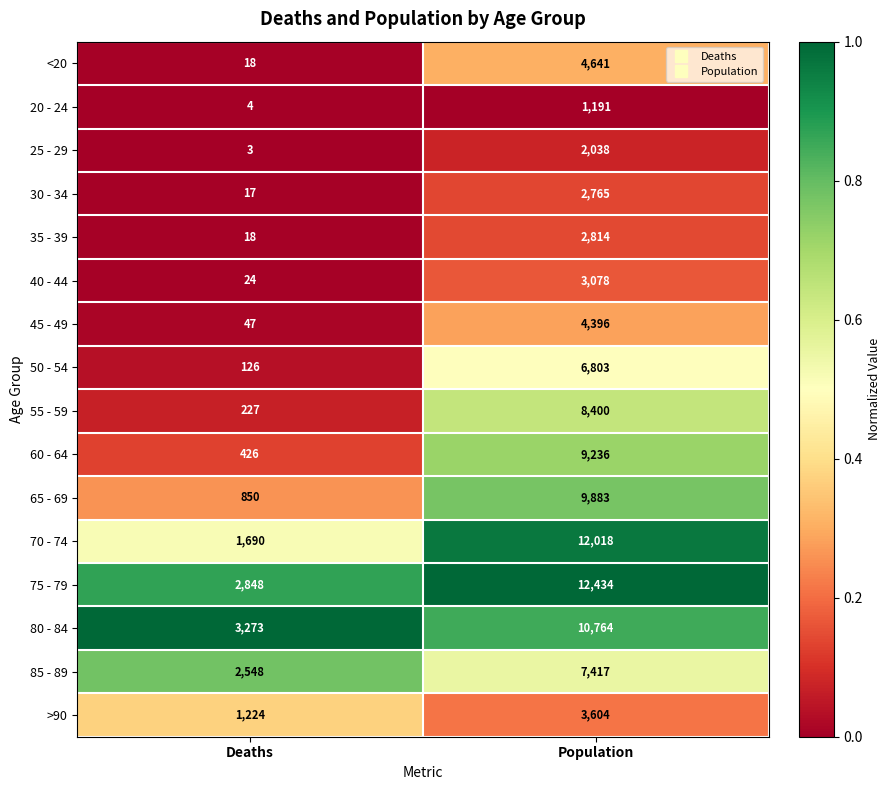

Rank the categories by 70 - 74 value from lowest to highest.

Deaths, Population